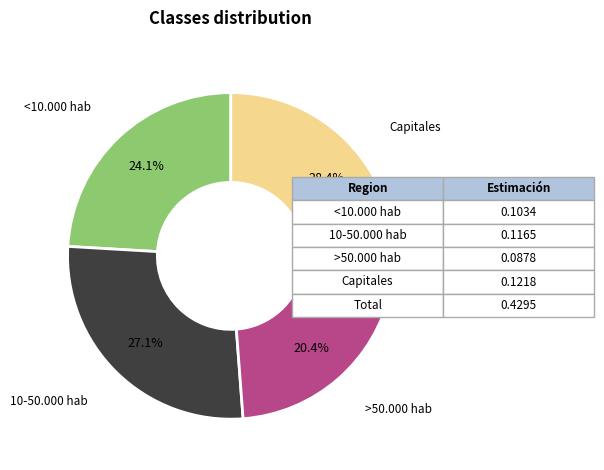

Is there a majority slice in this chart?

No